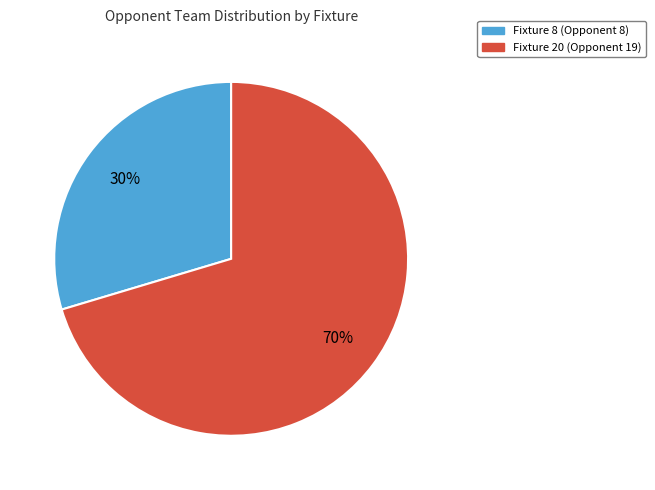

Which slice represents more than half of the pie?

Fixture 20 (Opponent 19)